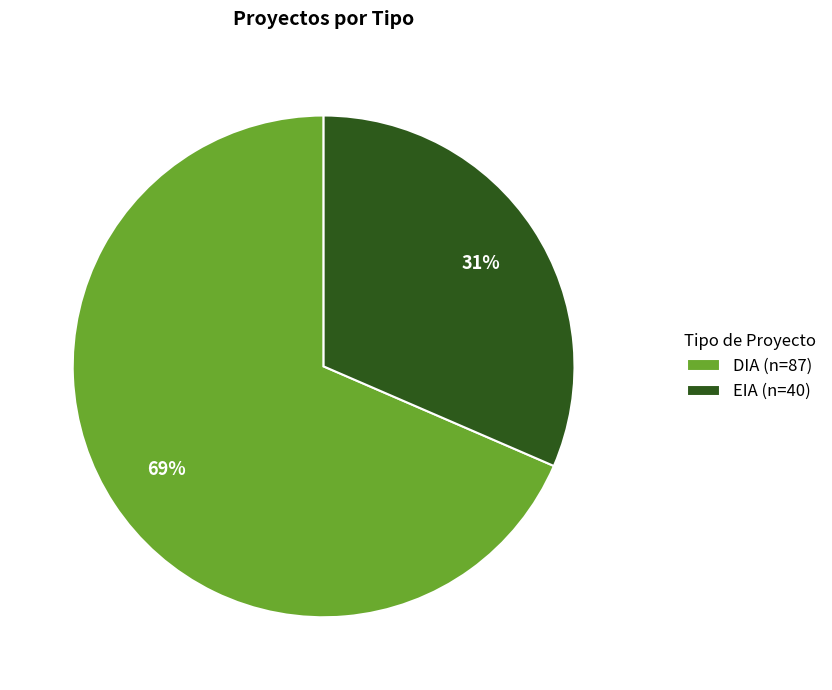

How many slices are in this pie chart?

2